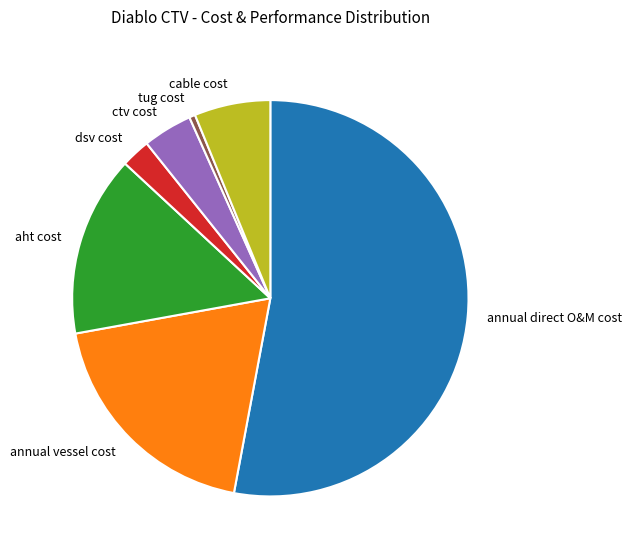

Is the sum of tug cost and ctv cost greater than half?

No